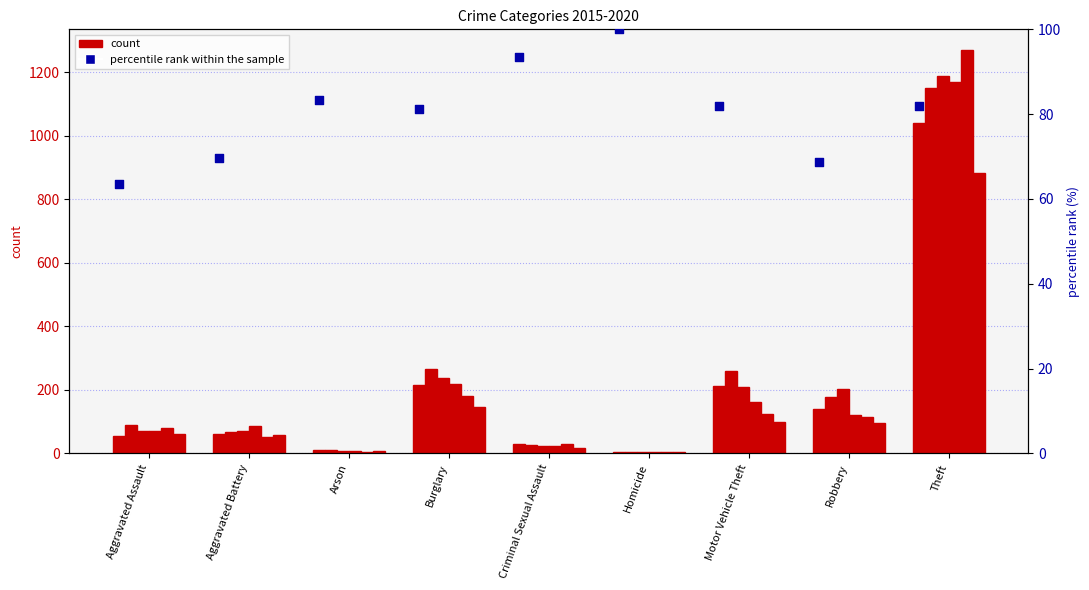

What is the total value across all series at Burglary?

297.2